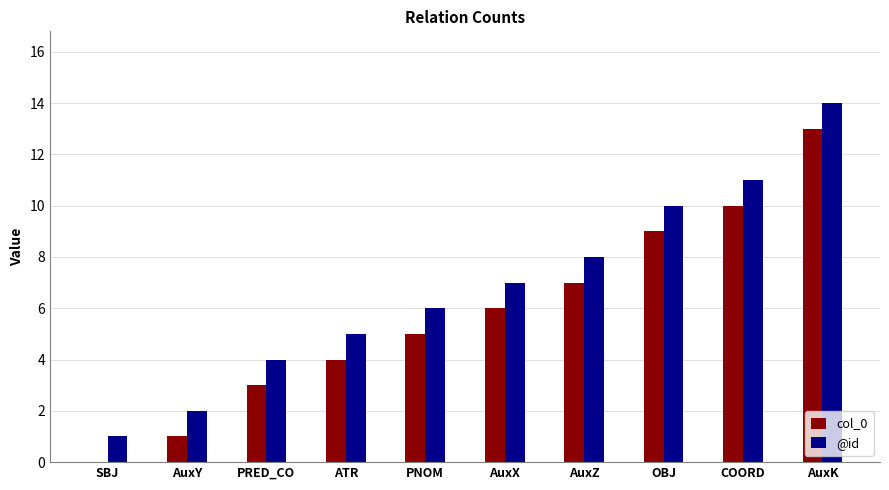

What is the sum of the @id values at AuxZ and AuxK?

22